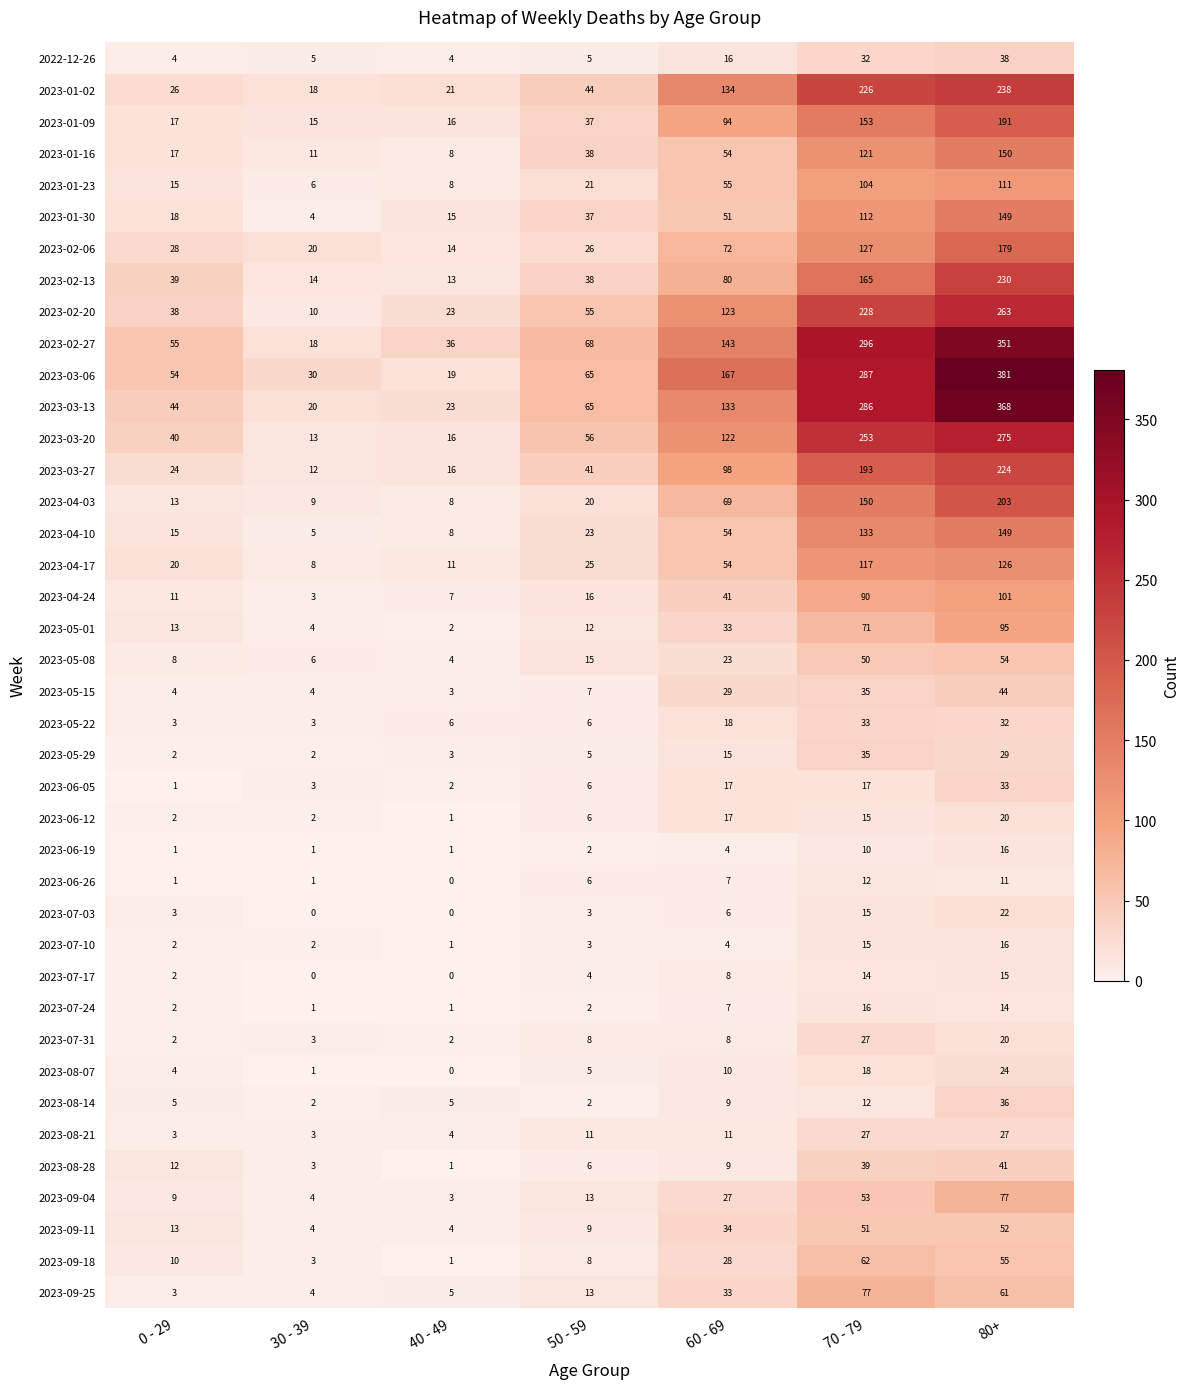

What is the difference between the maximum and second lowest values in the 2023-03-06 series?

351